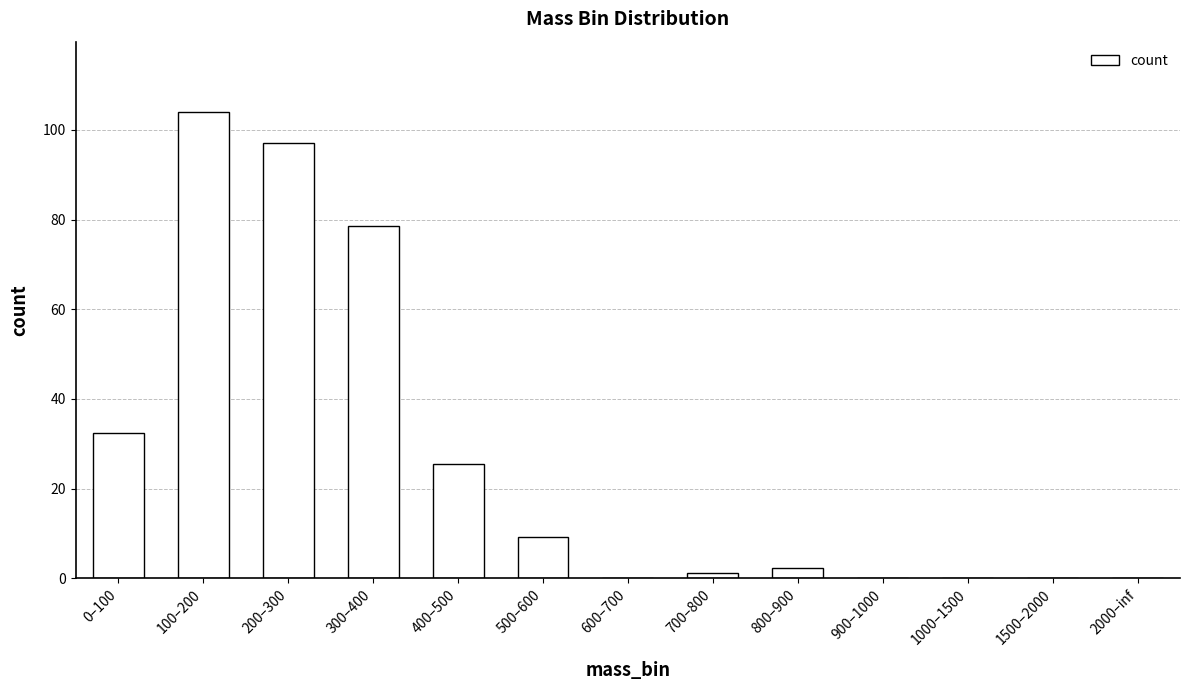

Are the bars horizontal?

No